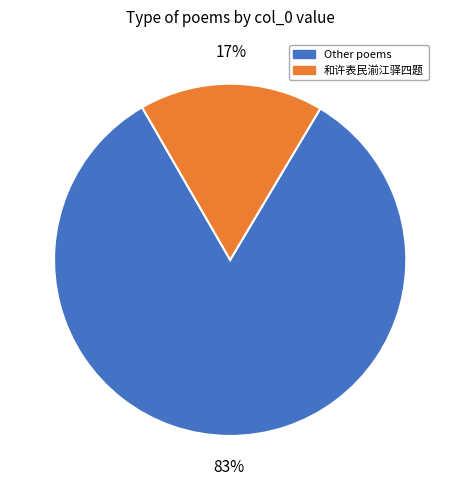

Is there any slice that represents more than half of the pie?

Yes